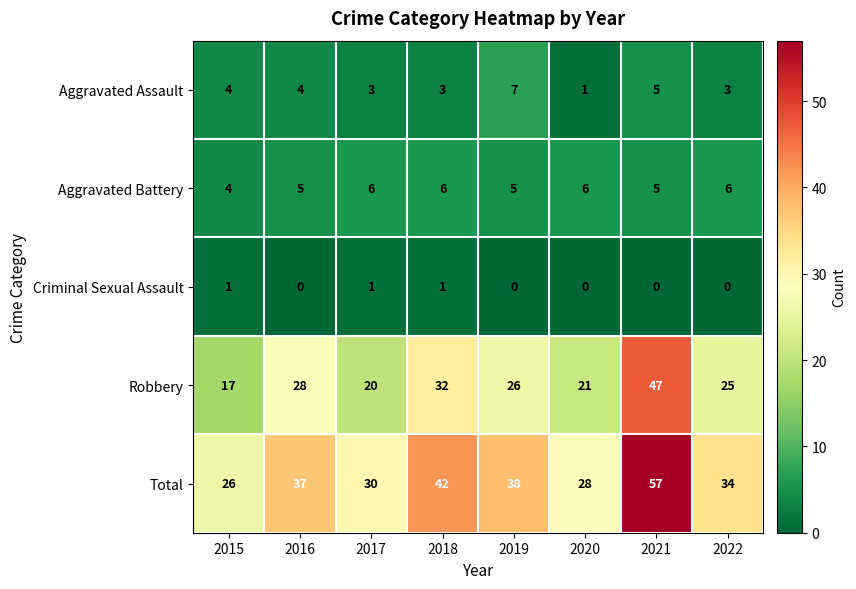

How many data points in Criminal Sexual Assault are above 0?

3